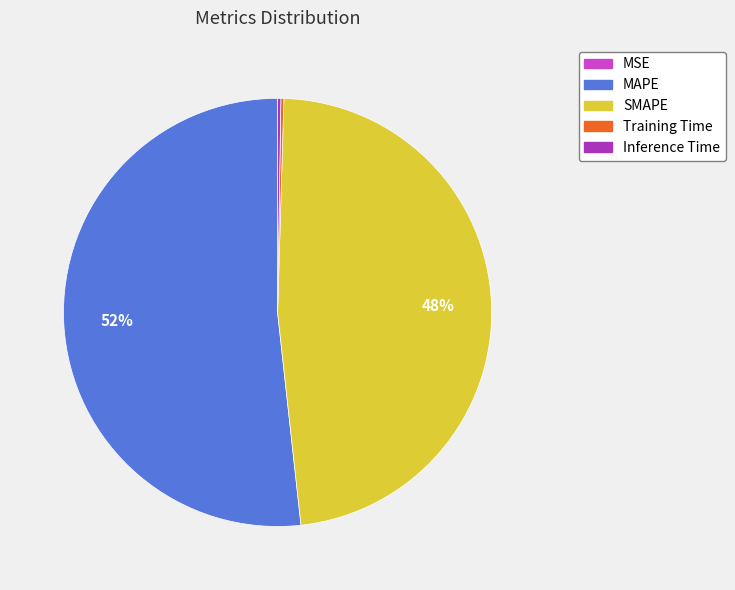

Is the sum of MAPE and SMAPE greater than half?

Yes